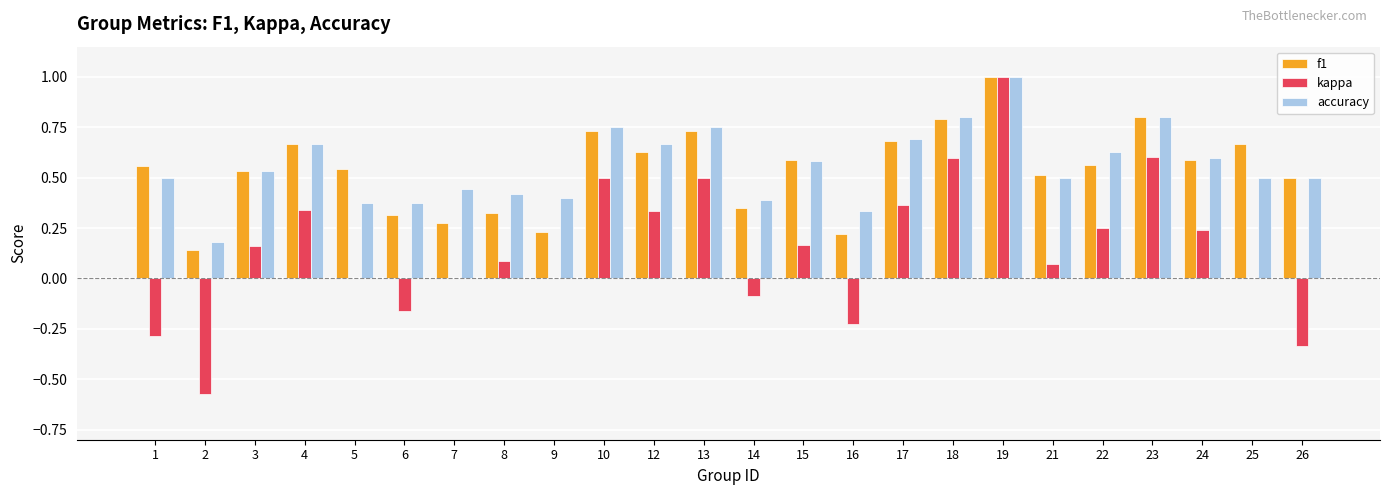

What is the greatest value displayed?

1.0